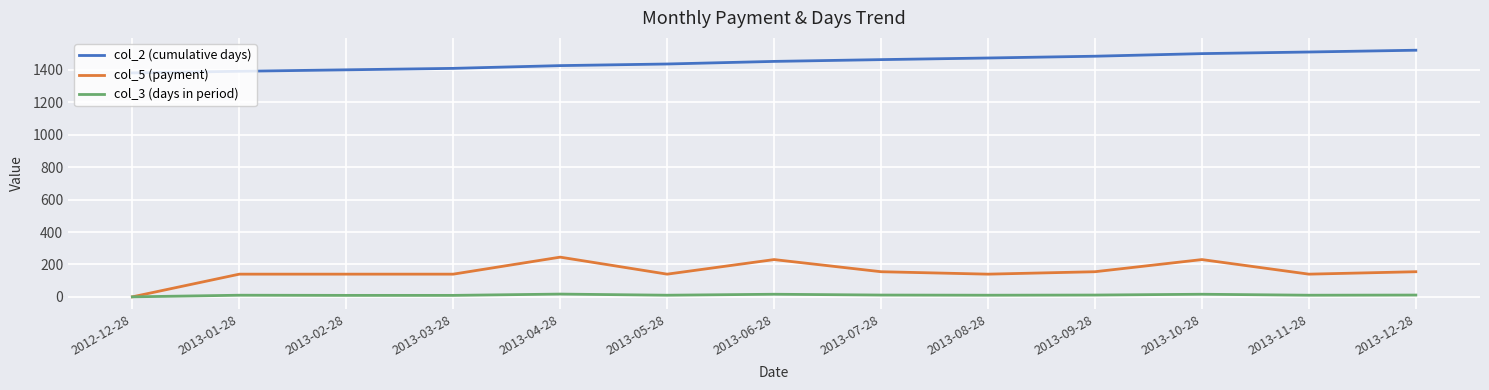

True or false: col_2 (cumulative days) and col_3 (days in period) intersect in this chart.

False